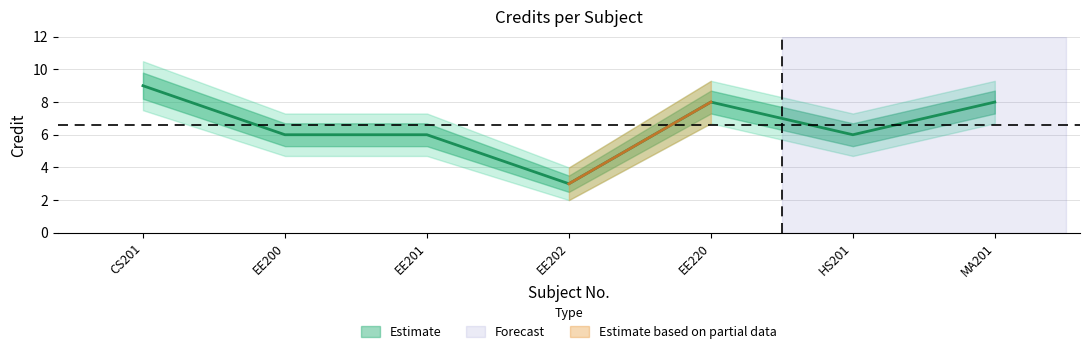

At which category does Credit_lower reach its first local peak?

EE220